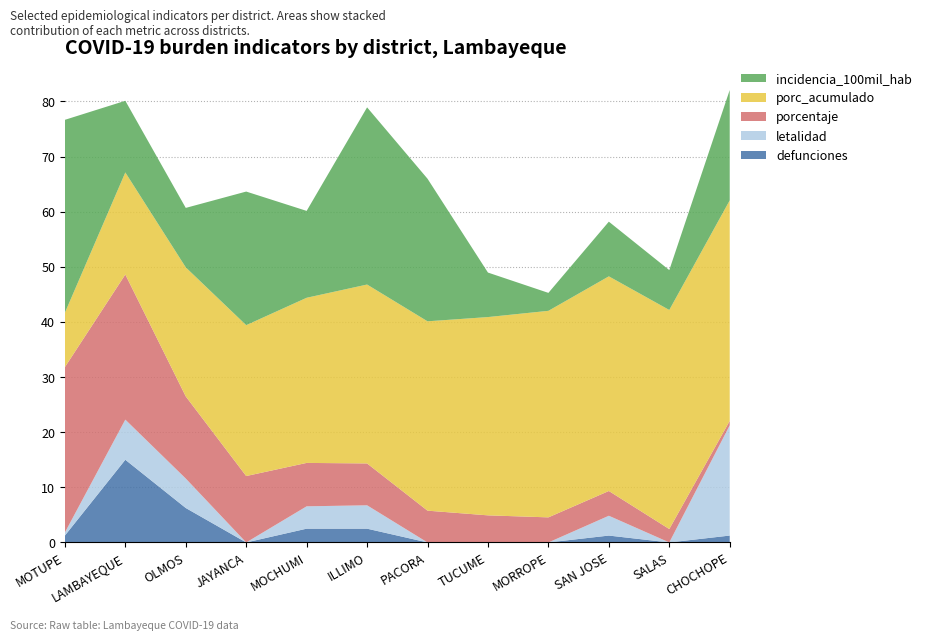

What is the highest value of the defunciones series?

15.0